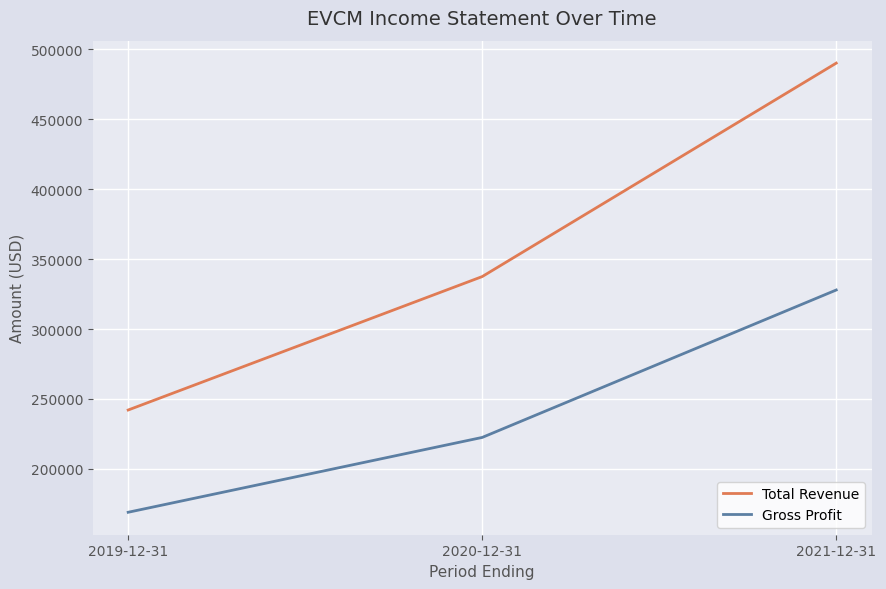

List the series in order of their peak value, lowest first.

Gross Profit, Total Revenue